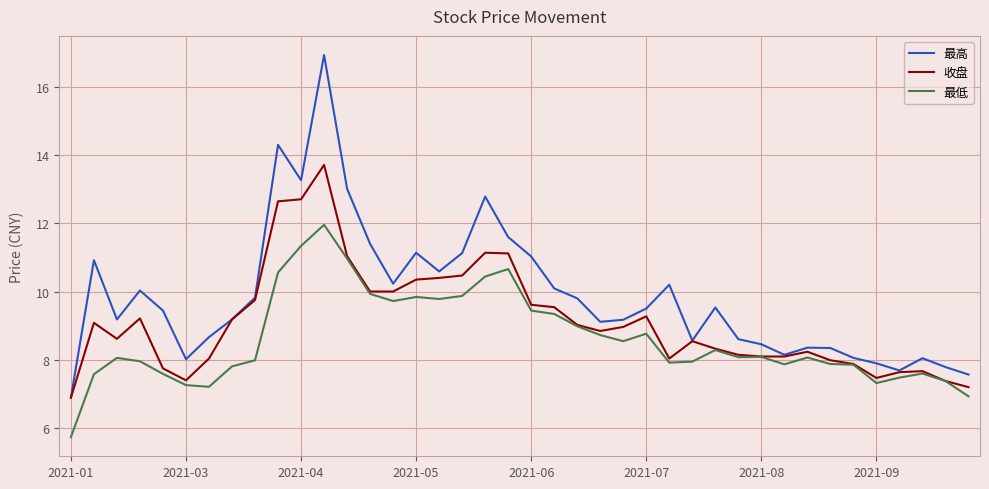

Rank the series by their average value, from highest to lowest.

最高, 收盘, 最低